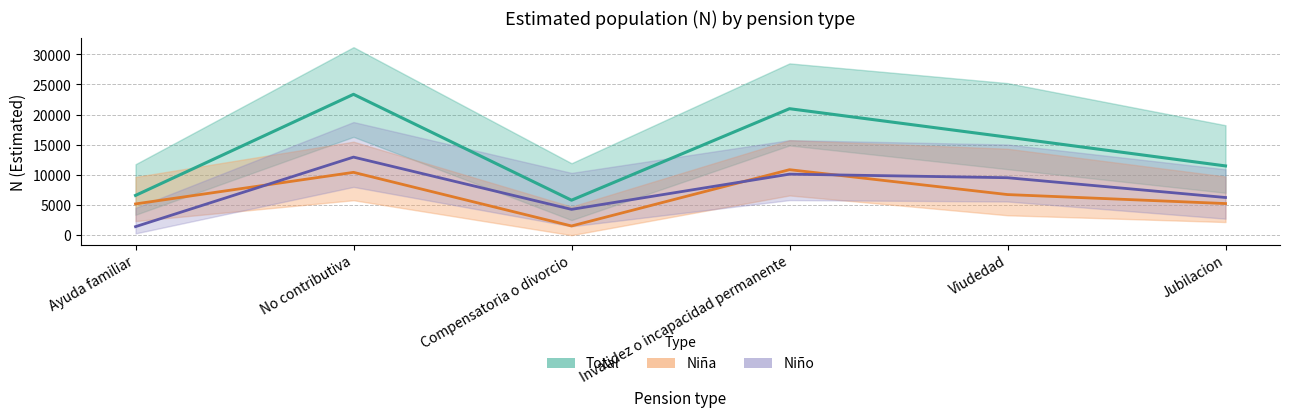

Between Invalidez o incapacidad permanente and Jubilacion, which is larger?

Invalidez o incapacidad permanente